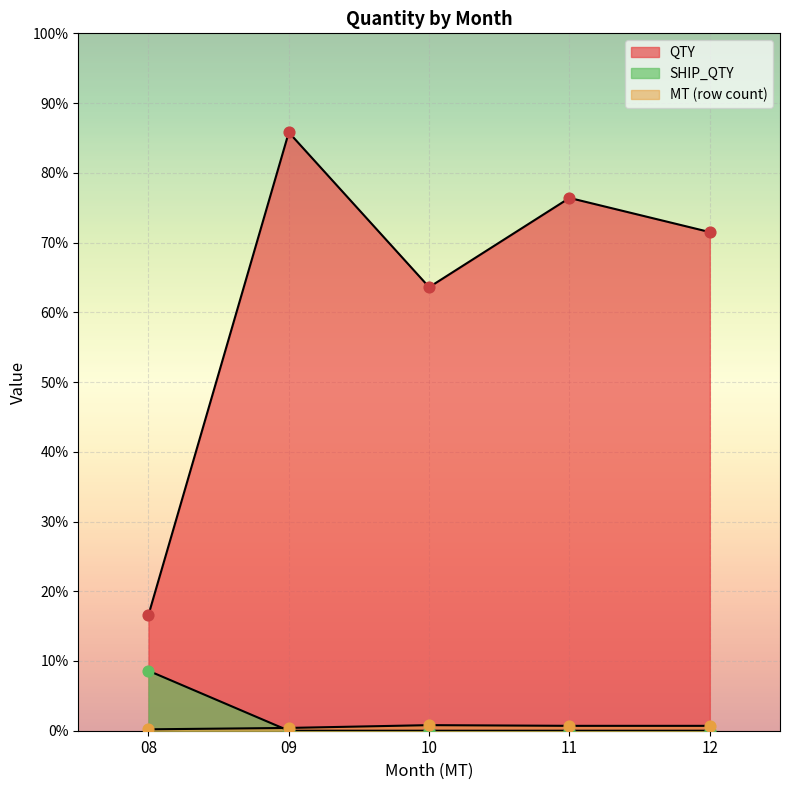

Which series has the largest total across all categories?

QTY